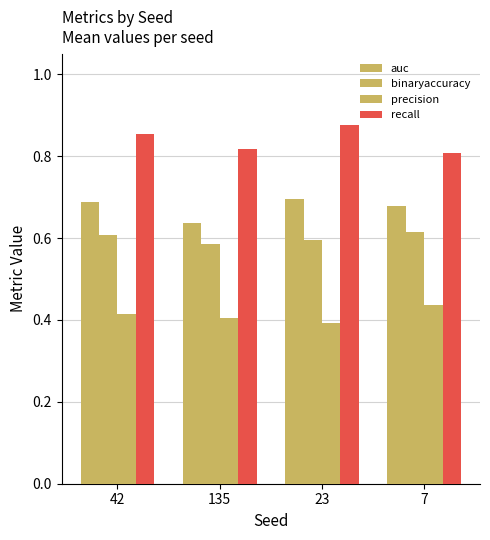

What is the lowest value of the precision series?

0.4